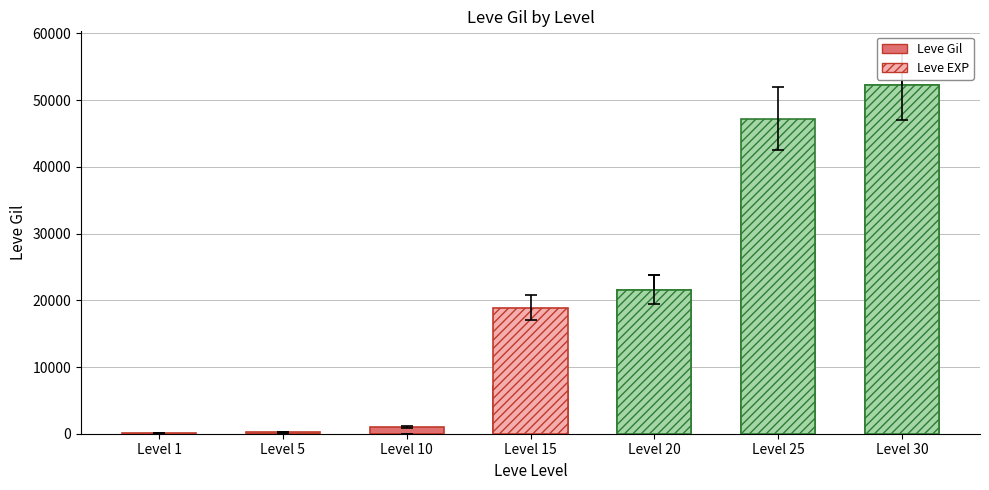

What is the greatest value displayed?

52220